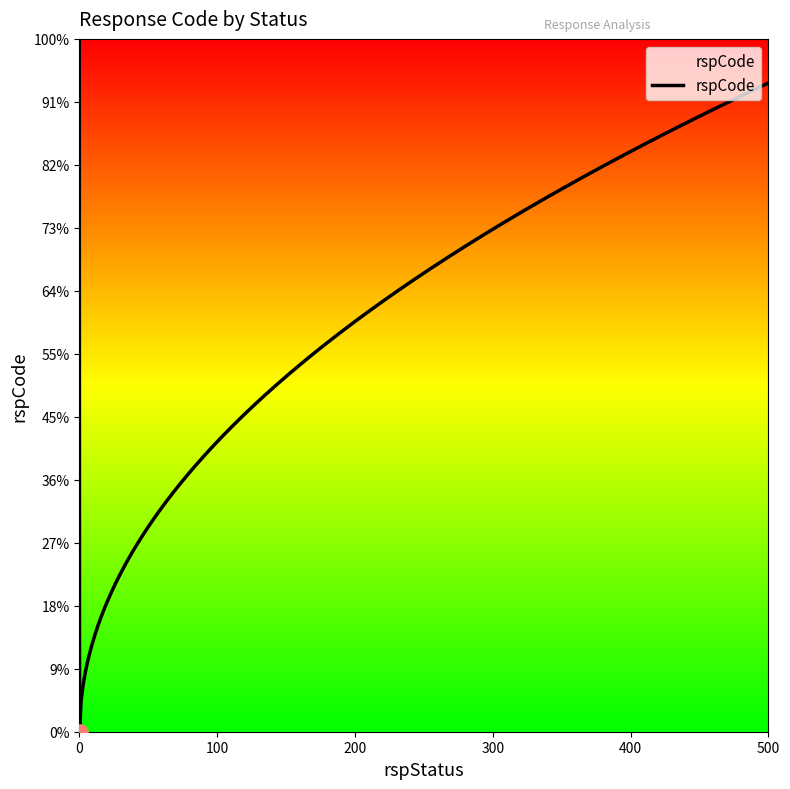

Between 200 and 400, which is larger?

400